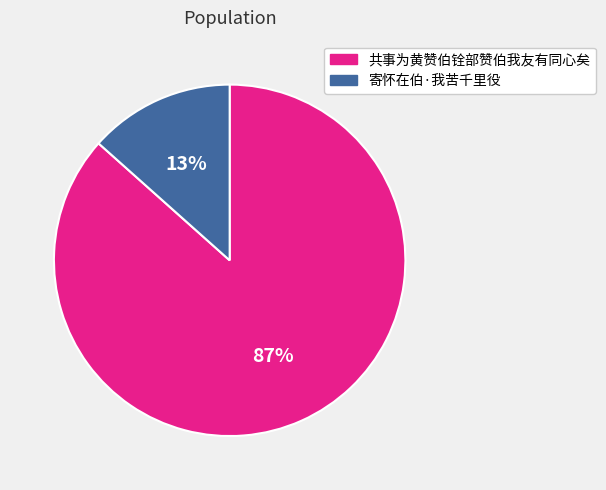

To the nearest percent, what is the average slice percentage?

50%